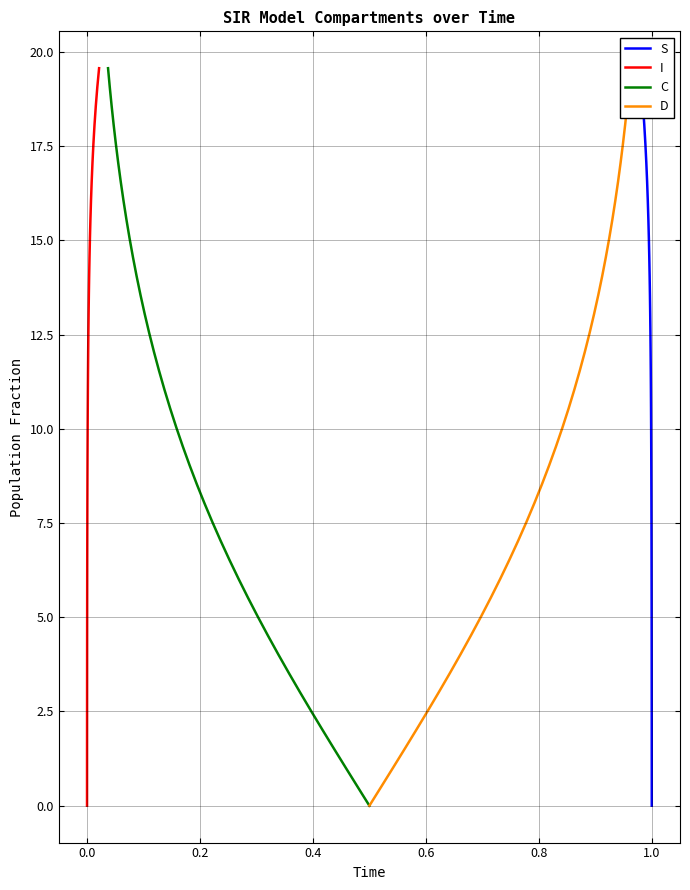

True or false: D and S cross at least once.

False